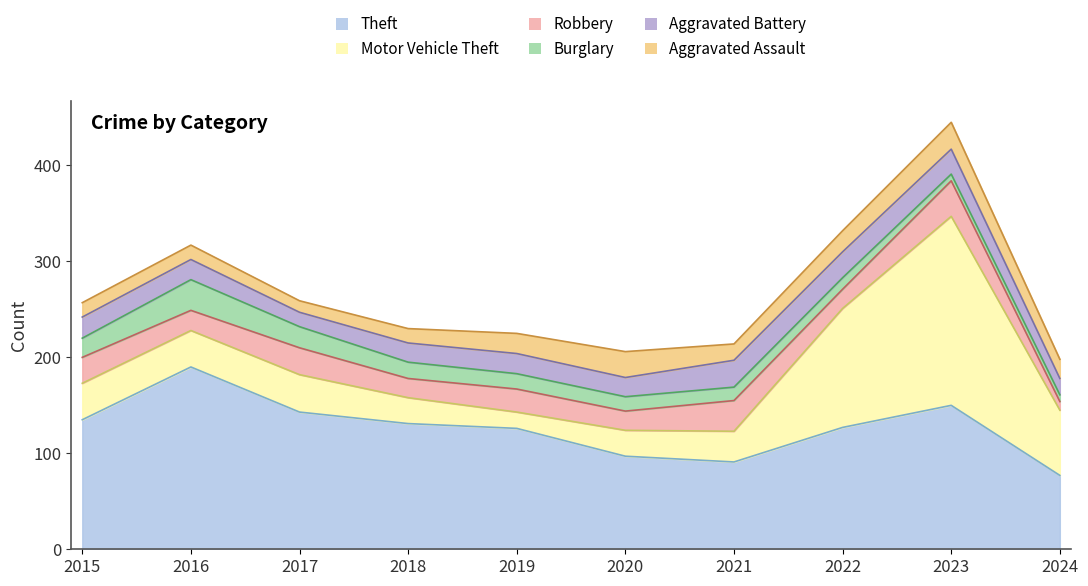

How many values in the Aggravated Assault series are below 20?

5